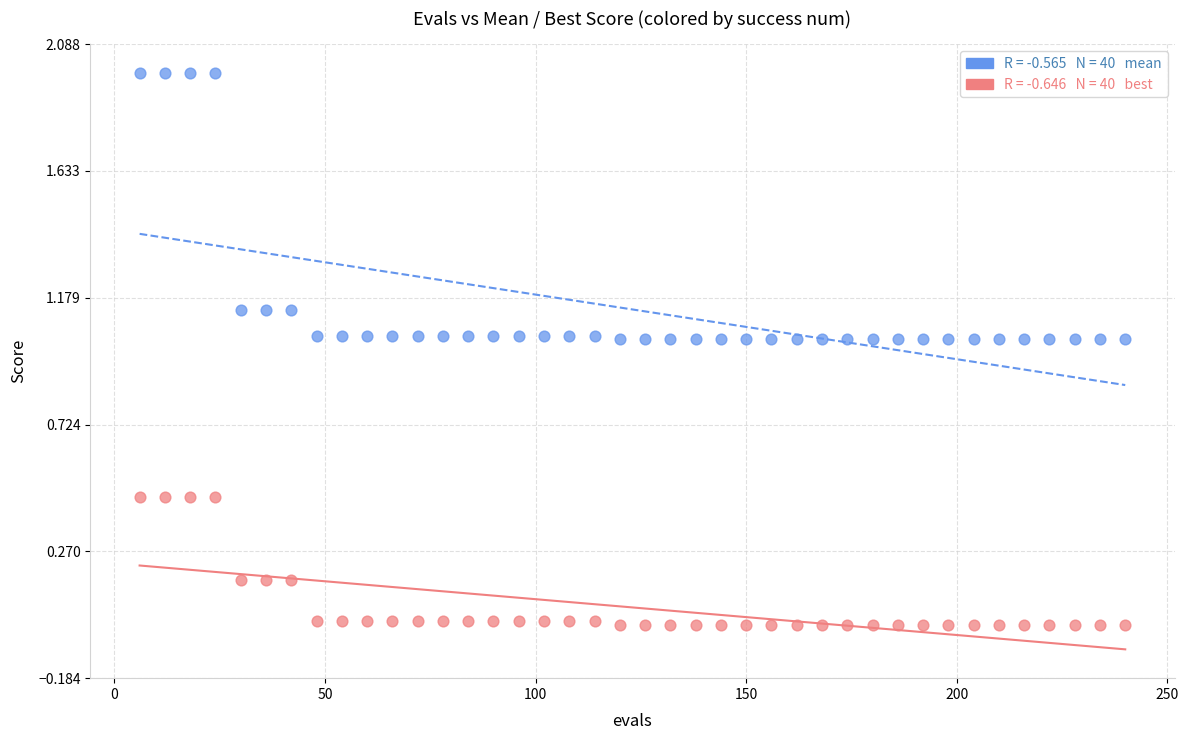

Across all data points, what is the range of X values (max minus min)?

234.0